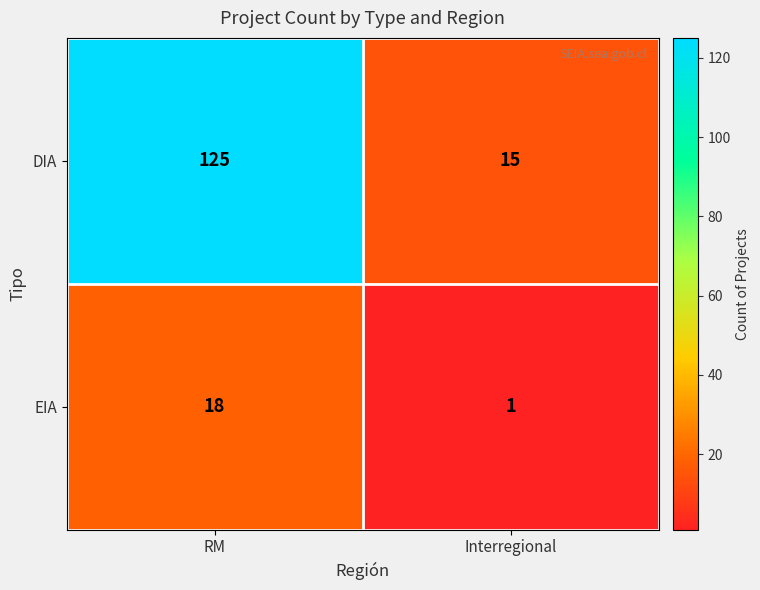

At RM, list the series in order from smallest to largest.

EIA, DIA